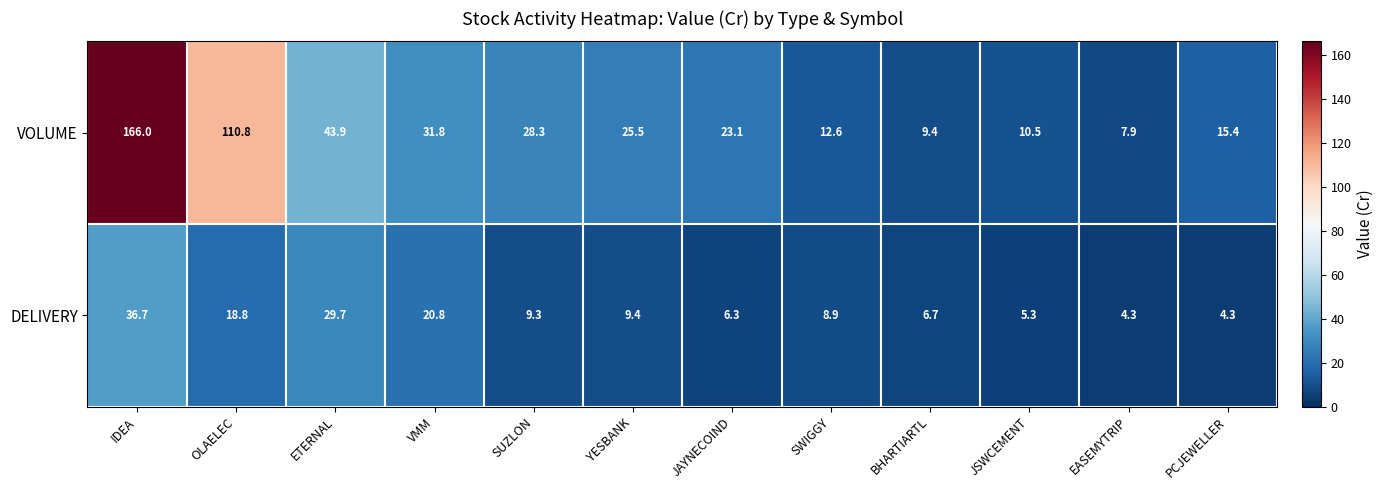

Is it true that VOLUME equals 38.8 at SUZLON?

False